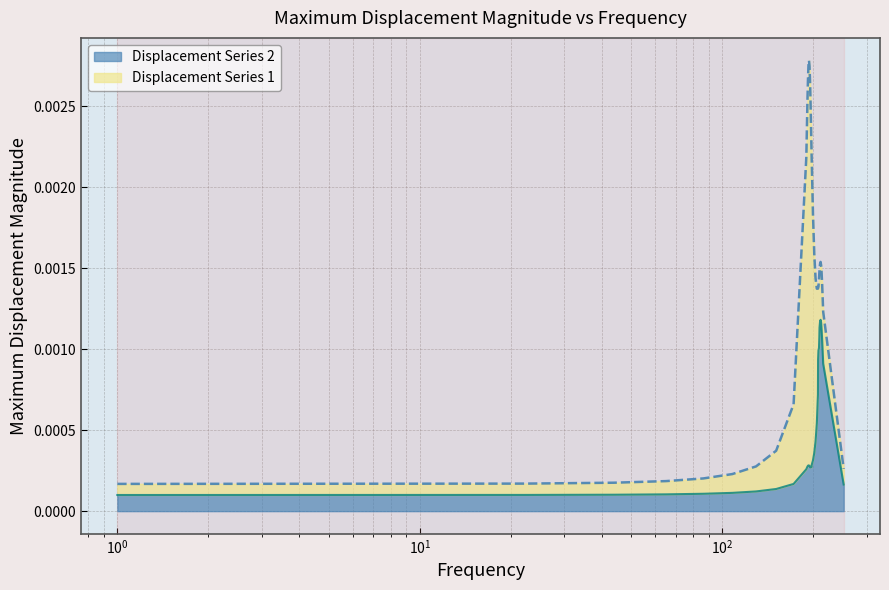

What are all the series names shown in the legend?

Displacement Series 2, Displacement Series 1